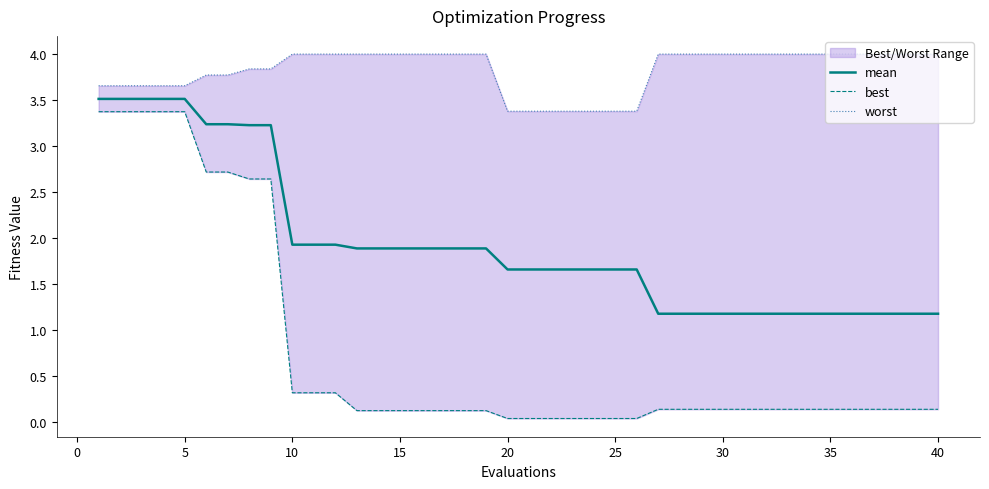

True or false: best and mean intersect in this chart.

False